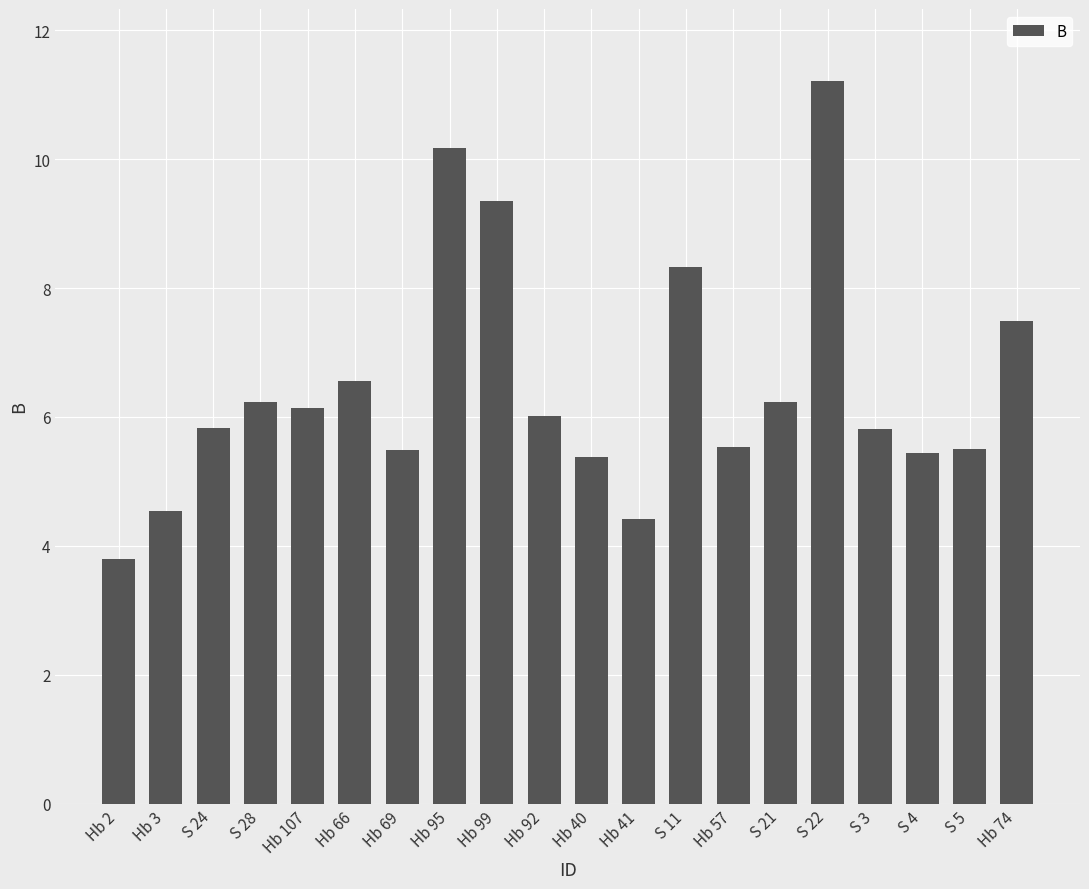

Is it true that the value at Hb 74 is 7.5?

True